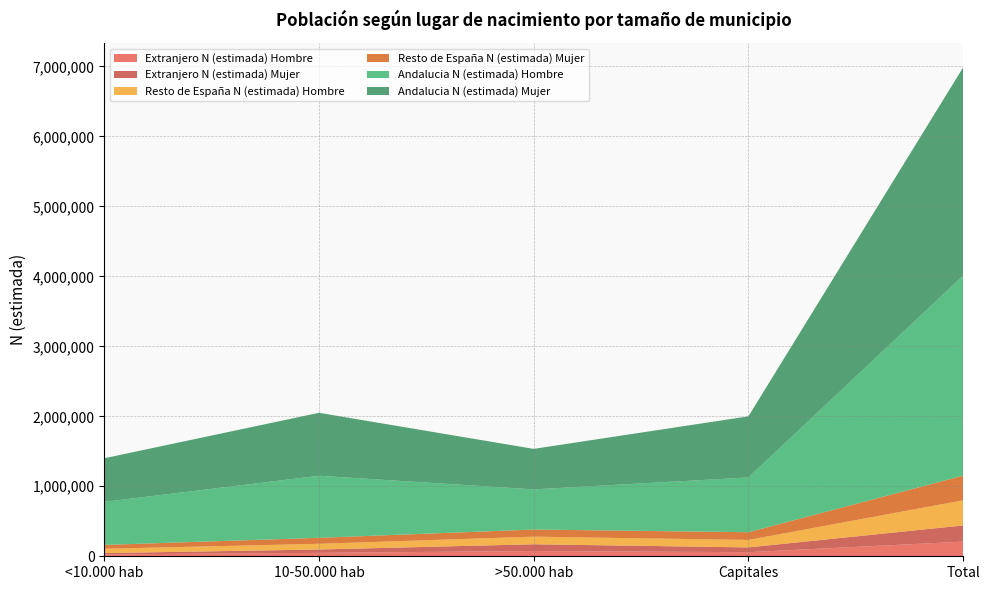

Reading left to right, extract all data points from this chart.

Extranjero N (estimada) Hombre: <10.000 hab=26645	10-50.000 hab=49108	>50.000 hab=74980	Capitales=58494	Total=209227
Extranjero N (estimada) Mujer: <10.000 hab=18808	10-50.000 hab=47664	>50.000 hab=96632	Capitales=68270	Total=231374
Resto de España N (estimada) Hombre: <10.000 hab=61650	10-50.000 hab=81773	>50.000 hab=108823	Capitales=106975	Total=359222
Resto de España N (estimada) Mujer: <10.000 hab=55410	10-50.000 hab=85127	>50.000 hab=101619	Capitales=110176	Total=352332
Andalucia N (estimada) Hombre: <10.000 hab=615174	10-50.000 hab=887065	>50.000 hab=573820	Capitales=782269	Total=2858330
Andalucia N (estimada) Mujer: <10.000 hab=622832	10-50.000 hab=899393	>50.000 hab=578923	Capitales=873455	Total=2974603